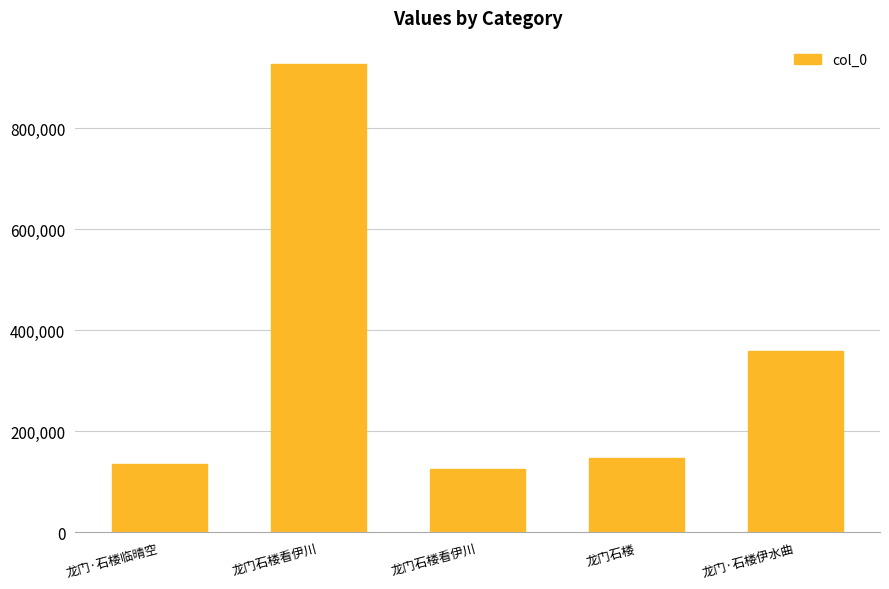

The chart shows a value of 359737 at 龙门·石楼伊水曲. True or false?

True